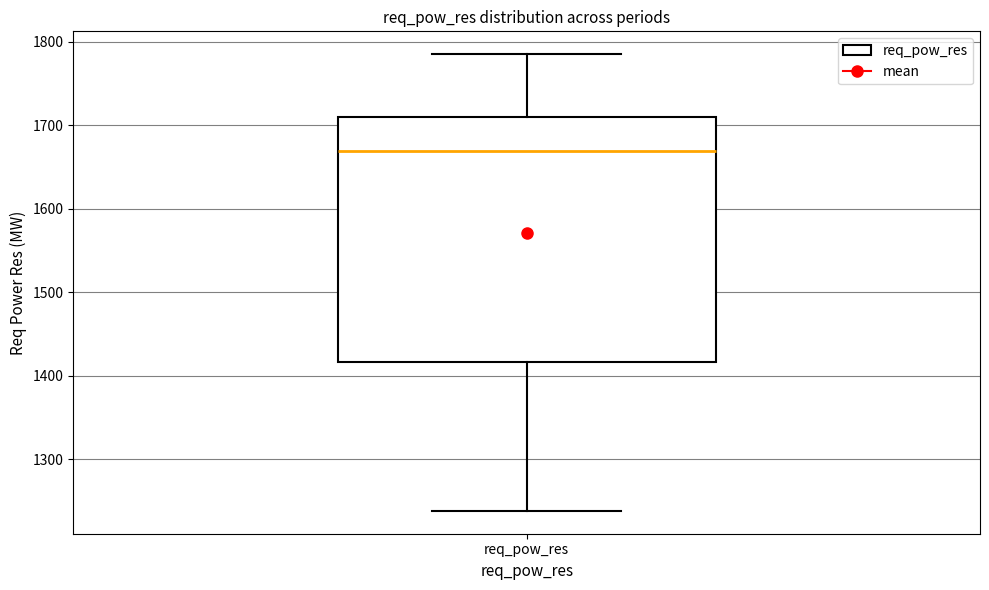

Read this box plot against the y-axis: the position of the median line, the range covered by the box, and the ends of both whiskers. The values are not printed on the chart, so give them approximately, as read against the axis.

median 1670, box 1420 to 1710, whiskers 1240 to 1790